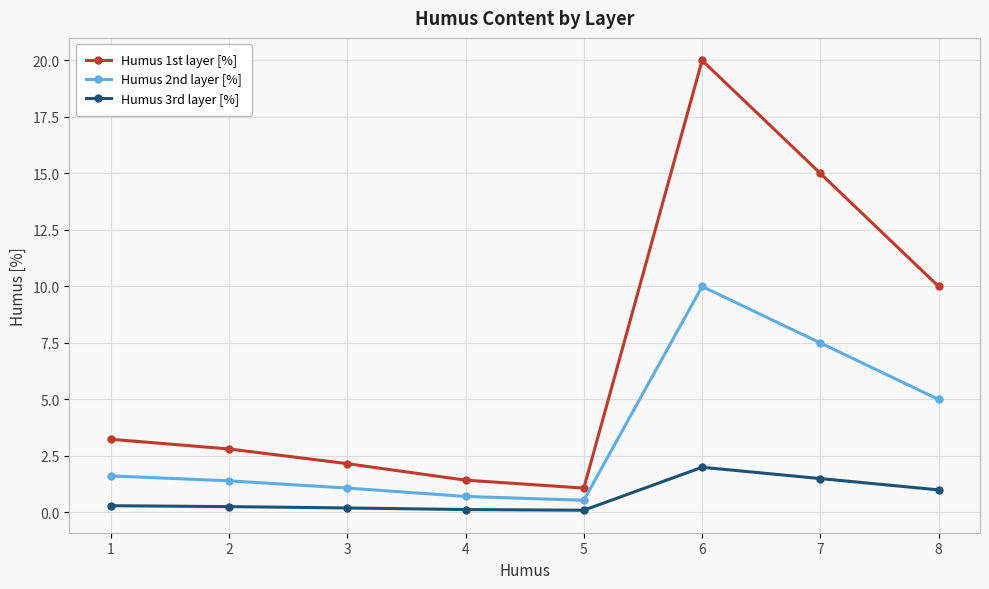

Count the number of data series in this chart.

3